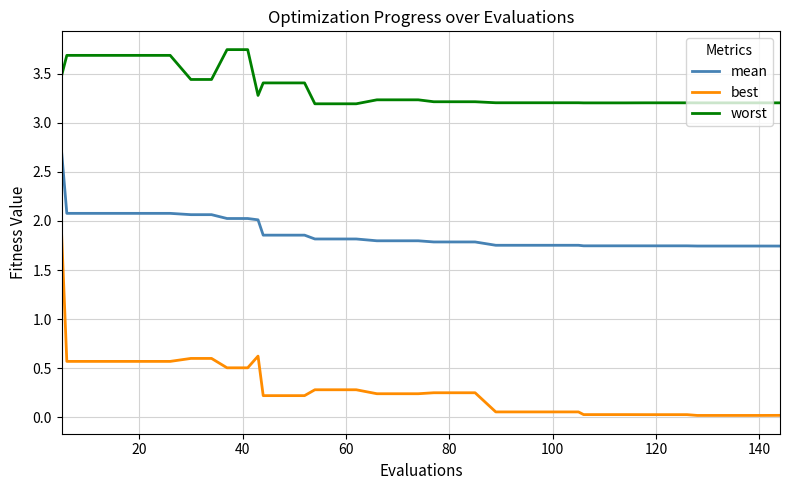

What is the difference between the maximum and minimum values in the worst series?

0.6